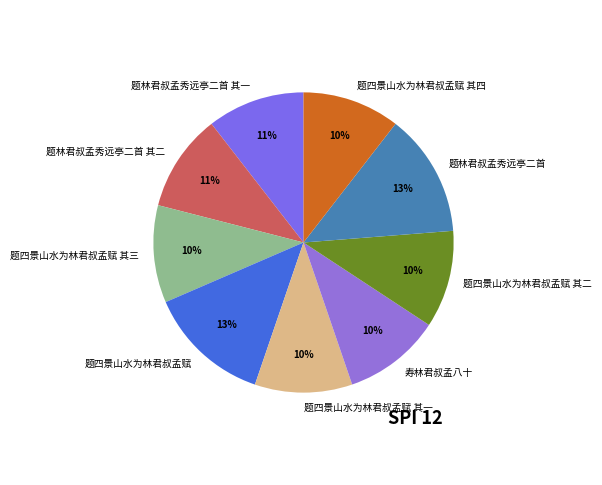

Is it true that 题四景山水为林君叔孟赋 其三 is 10% of the pie?

True